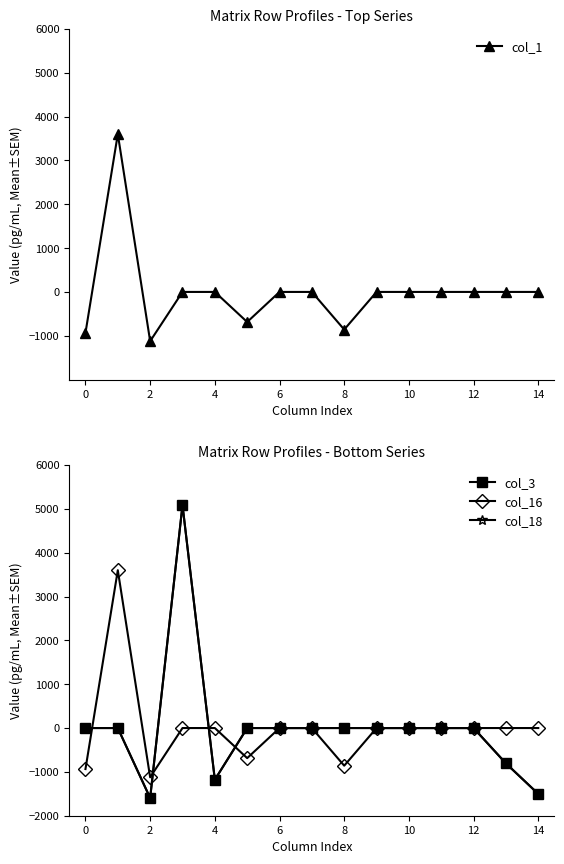

What is the total value across all series at 0?

-1871.0